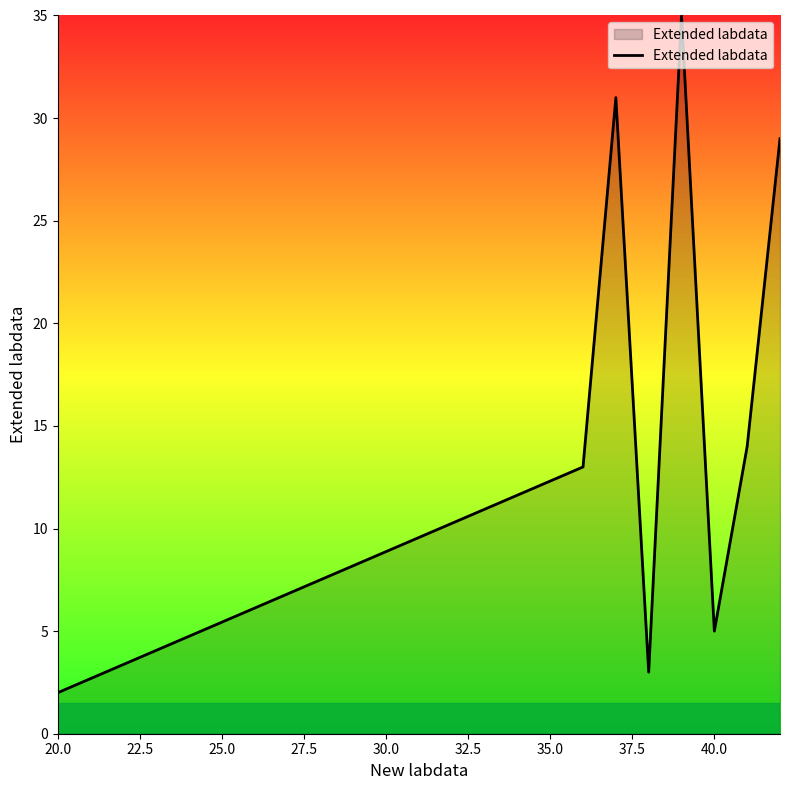

What is the maximum value shown in the chart?

35